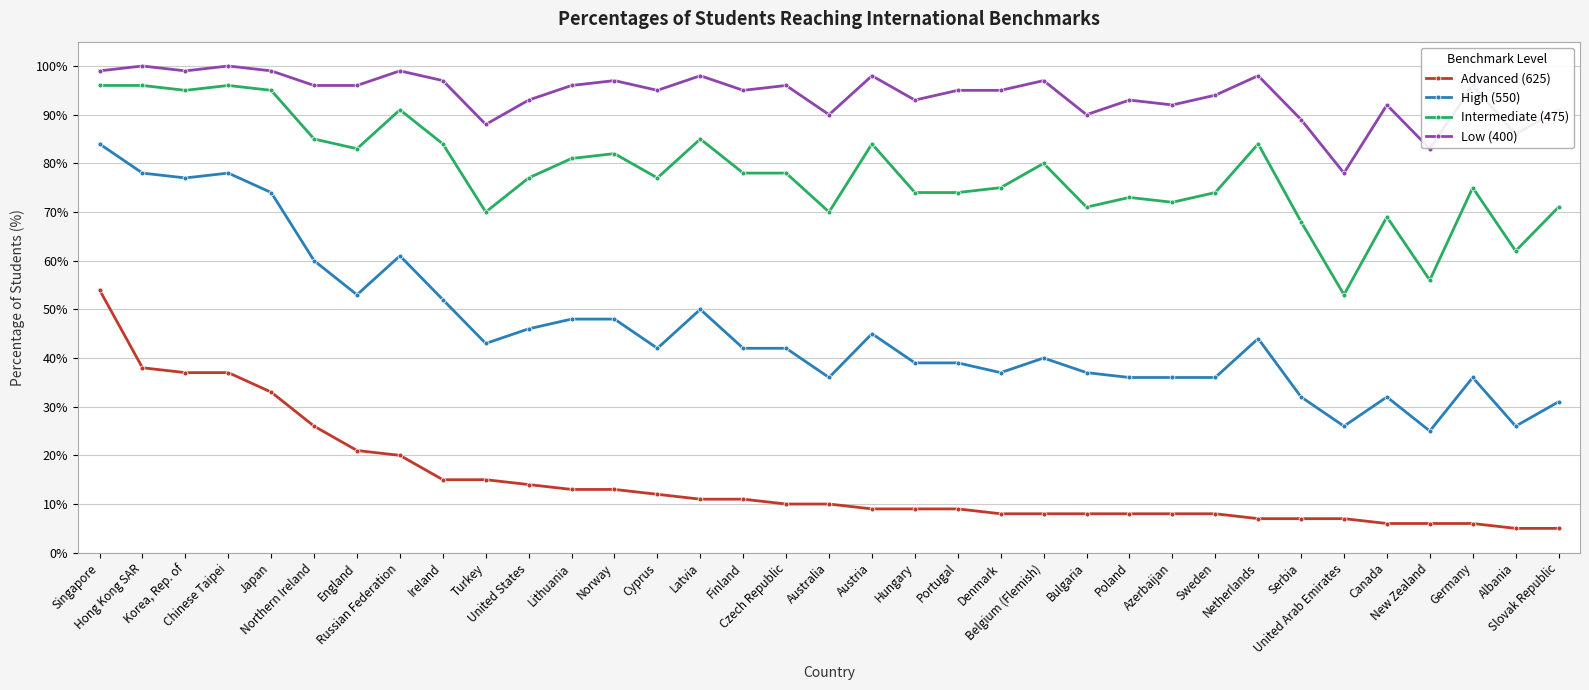

Reading right to left, list all the values displayed in this chart.

Advanced (625): 5	5	6	6	6	7	7	7	8	8	8	8	8	8	9	9	9	10	10	11	11	12	13	13	14	15	15	20	21	26	33	37	37	38	54
High (550): 31	26	36	25	32	26	32	44	36	36	36	37	40	37	39	39	45	36	42	42	50	42	48	48	46	43	52	61	53	60	74	78	77	78	84
Intermediate (475): 71	62	75	56	69	53	68	84	74	72	73	71	80	75	74	74	84	70	78	78	85	77	82	81	77	70	84	91	83	85	95	96	95	96	96
Low (400): 91	86	96	83	92	78	89	98	94	92	93	90	97	95	95	93	98	90	96	95	98	95	97	96	93	88	97	99	96	96	99	100	99	100	99